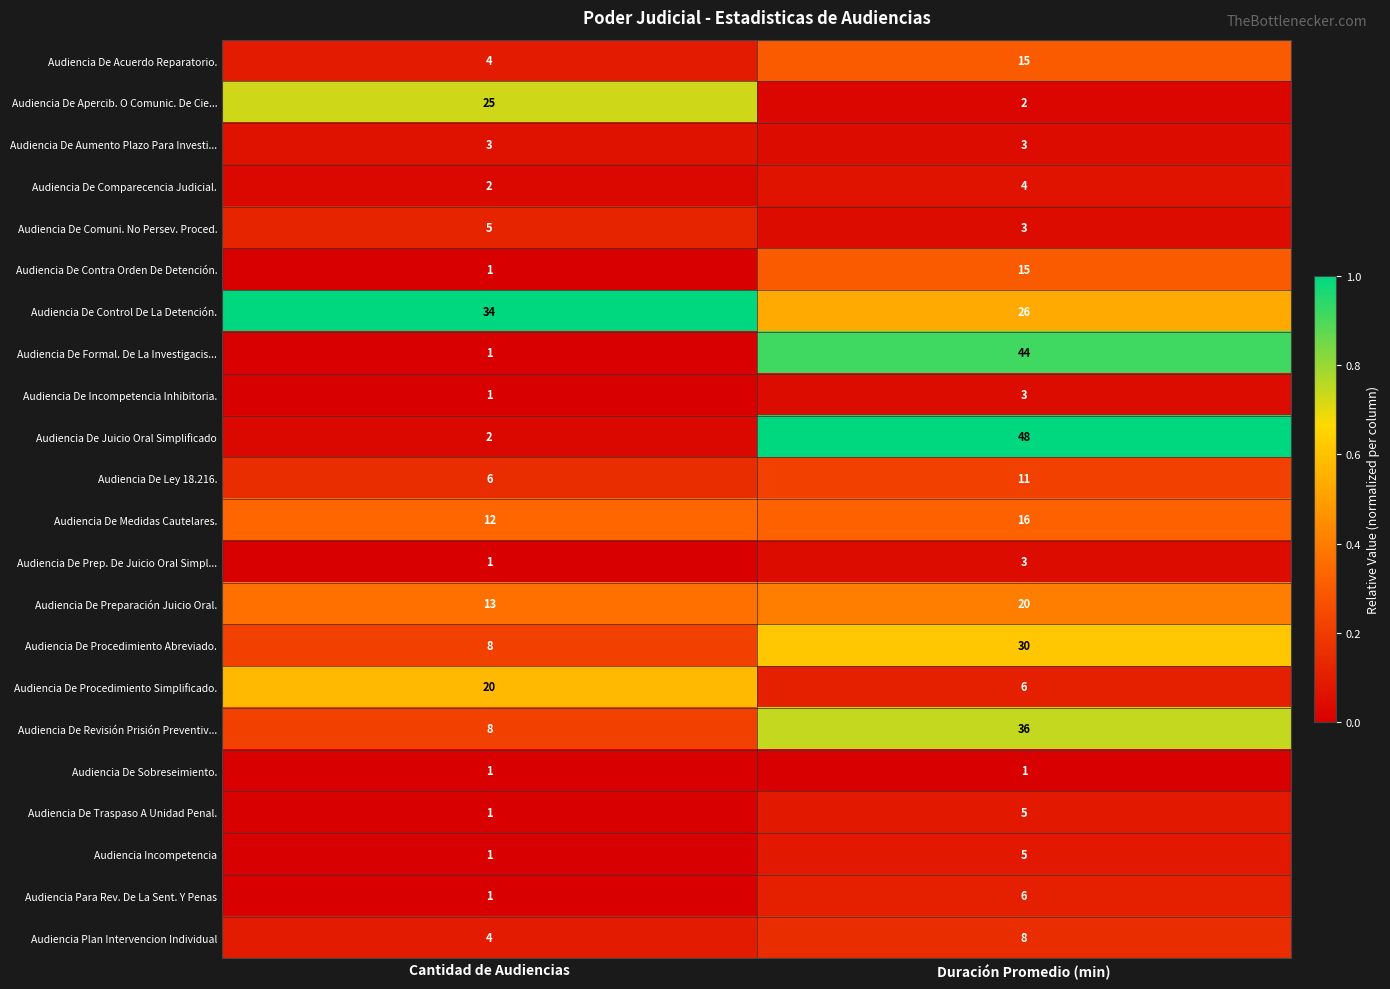

What is the spread (max minus min) of values at Duración Promedio (min)?

47